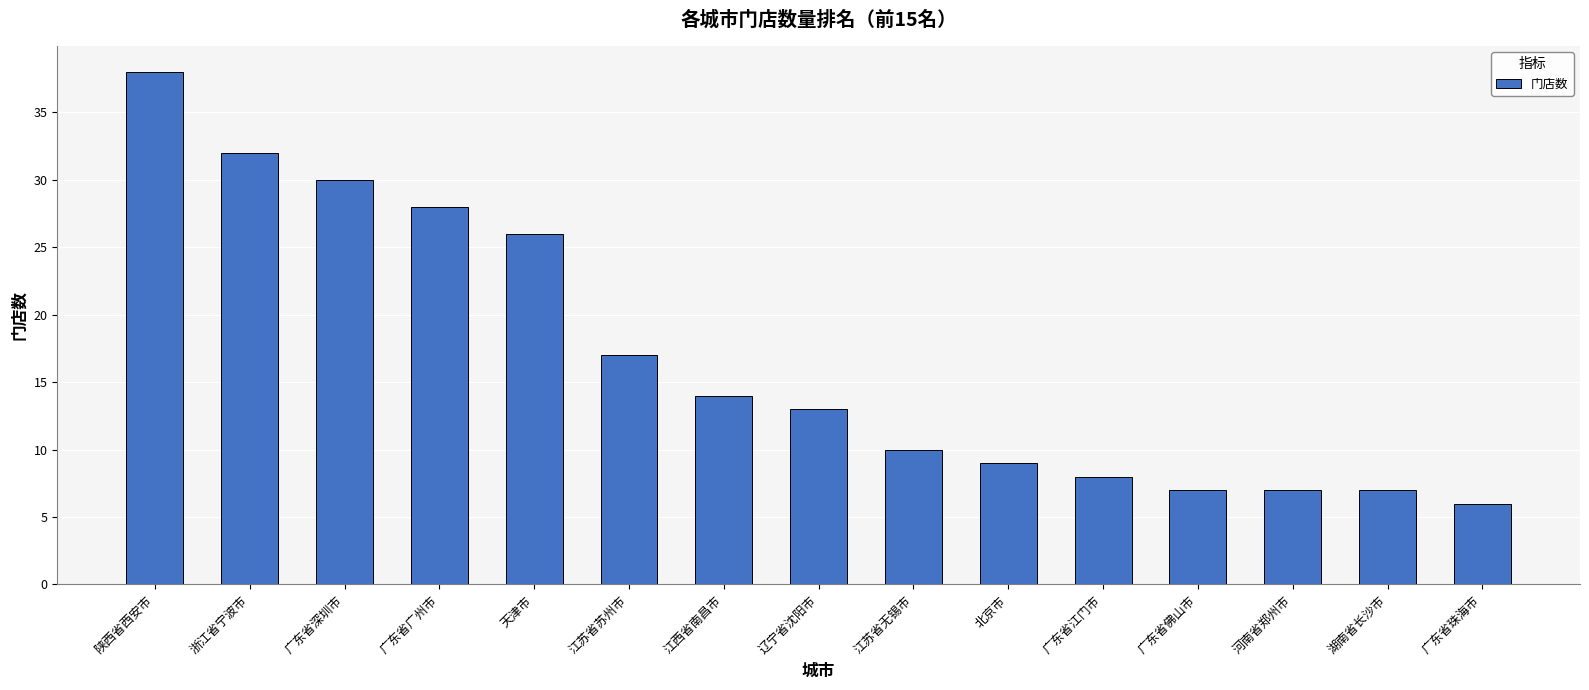

Is it true that the value at 江苏省无锡市 is 10?

True